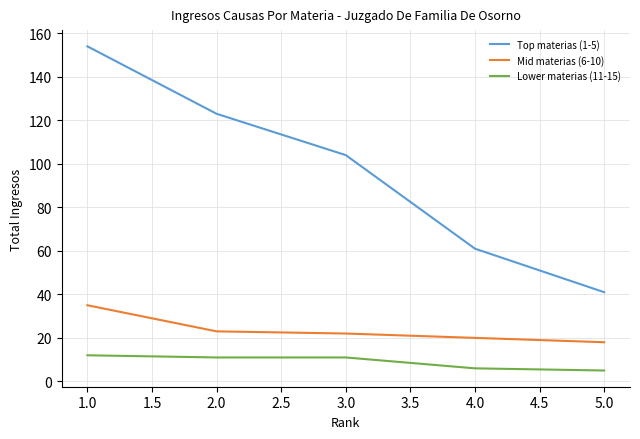

Which series has the largest total across all categories?

Top materias (1-5)